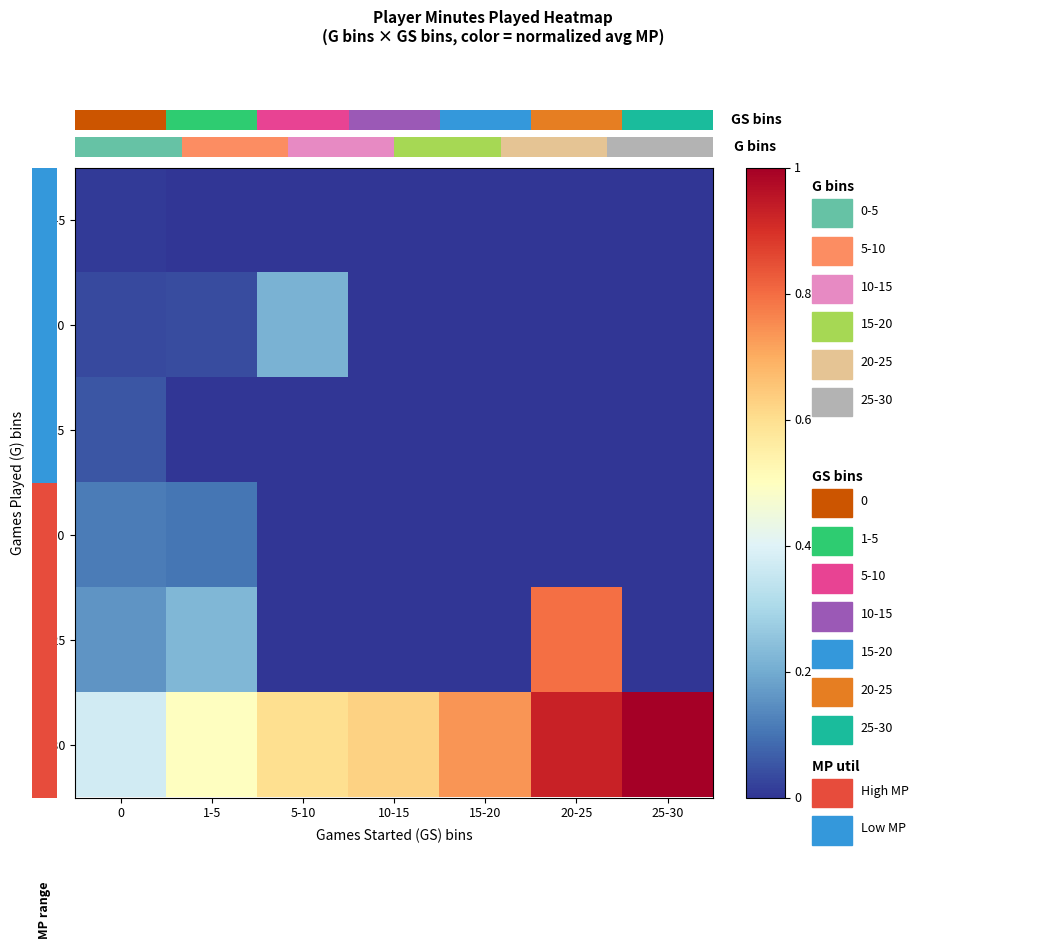

Which category has the lowest value across all series?

1-5